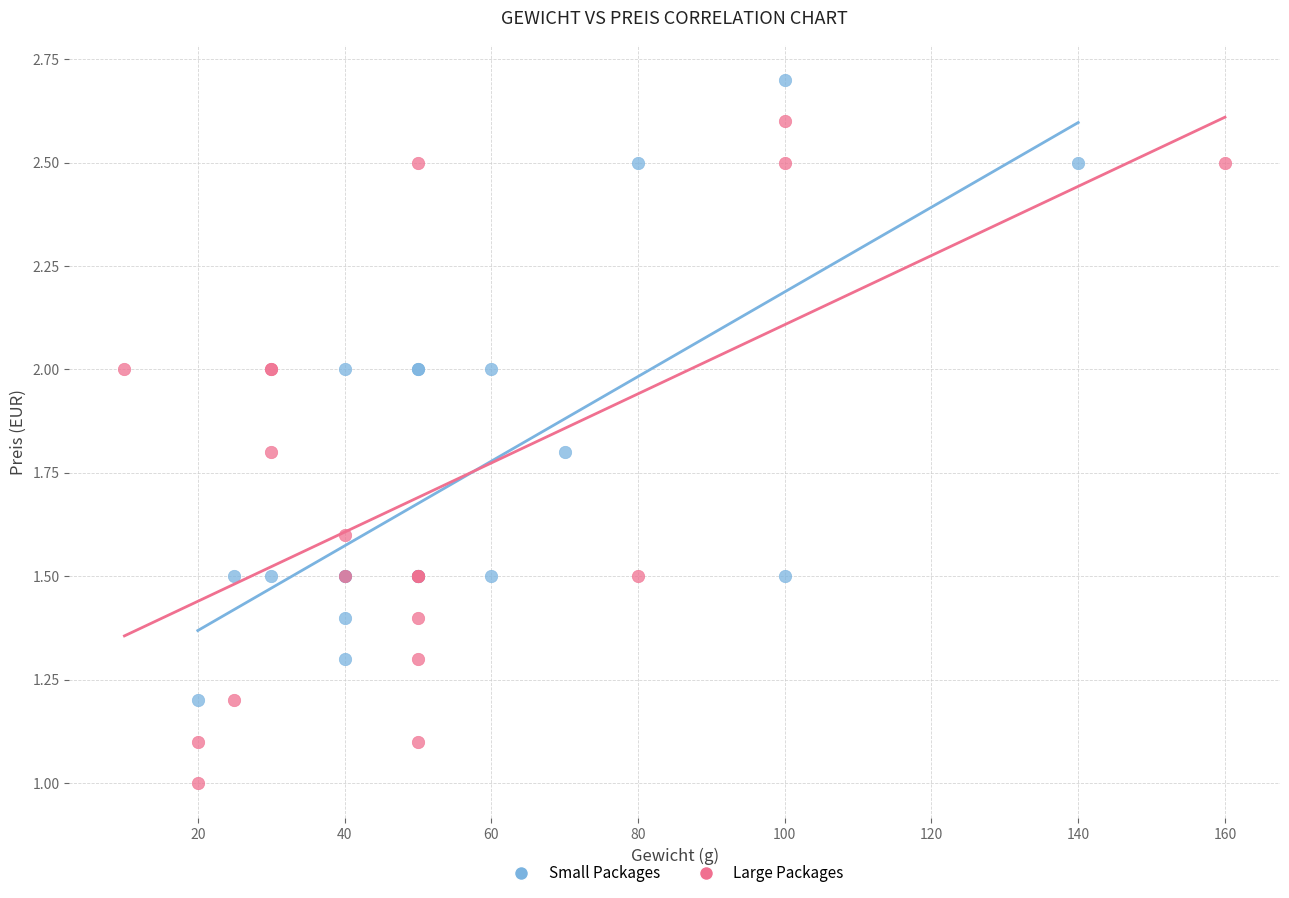

Which series reaches the maximum Y coordinate?

Small Packages